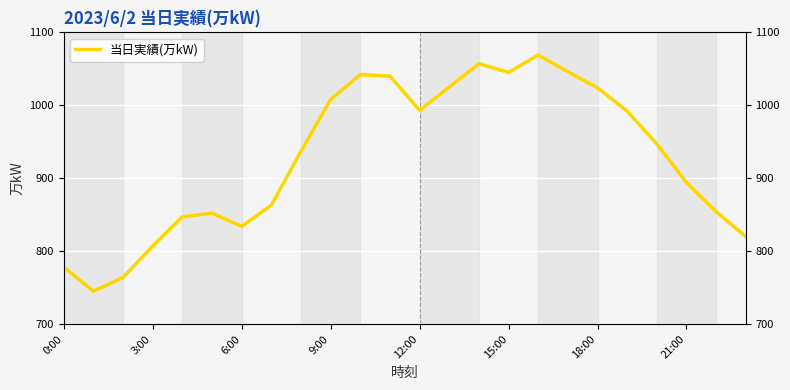

How many interior local peaks (higher than both neighbors) does the data have?

4